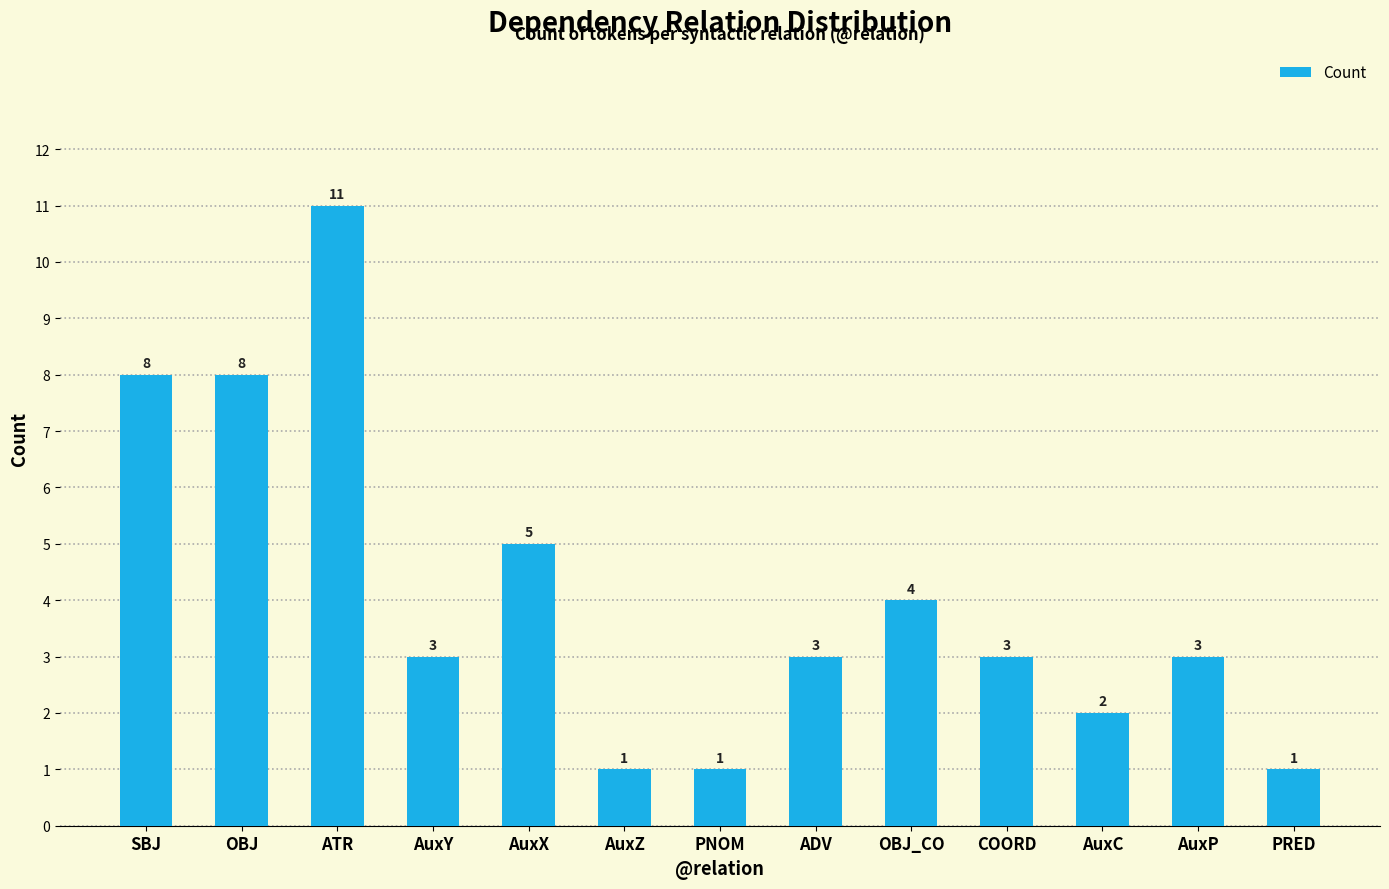

What is the change in value from ATR to ADV?

-8